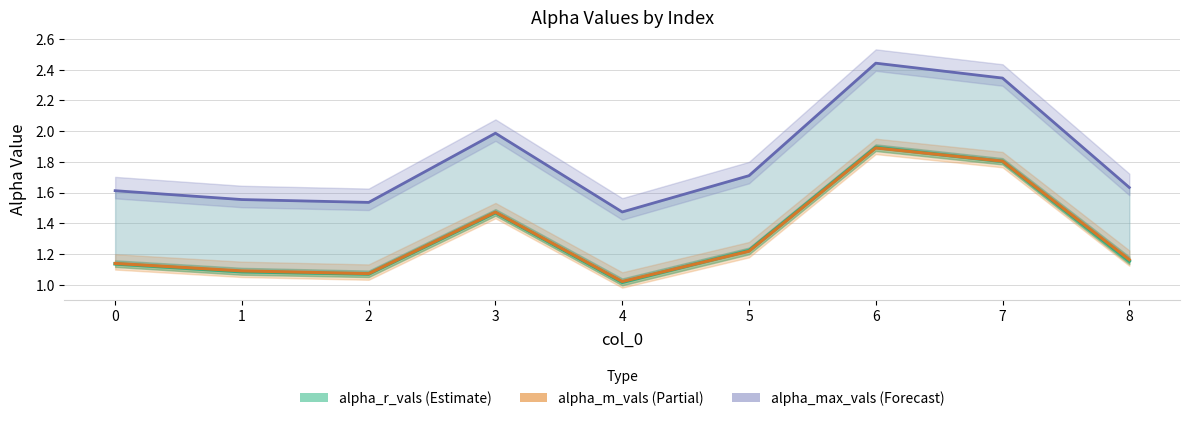

True or false: alpha_max_vals and alpha_r_vals intersect in this chart.

False